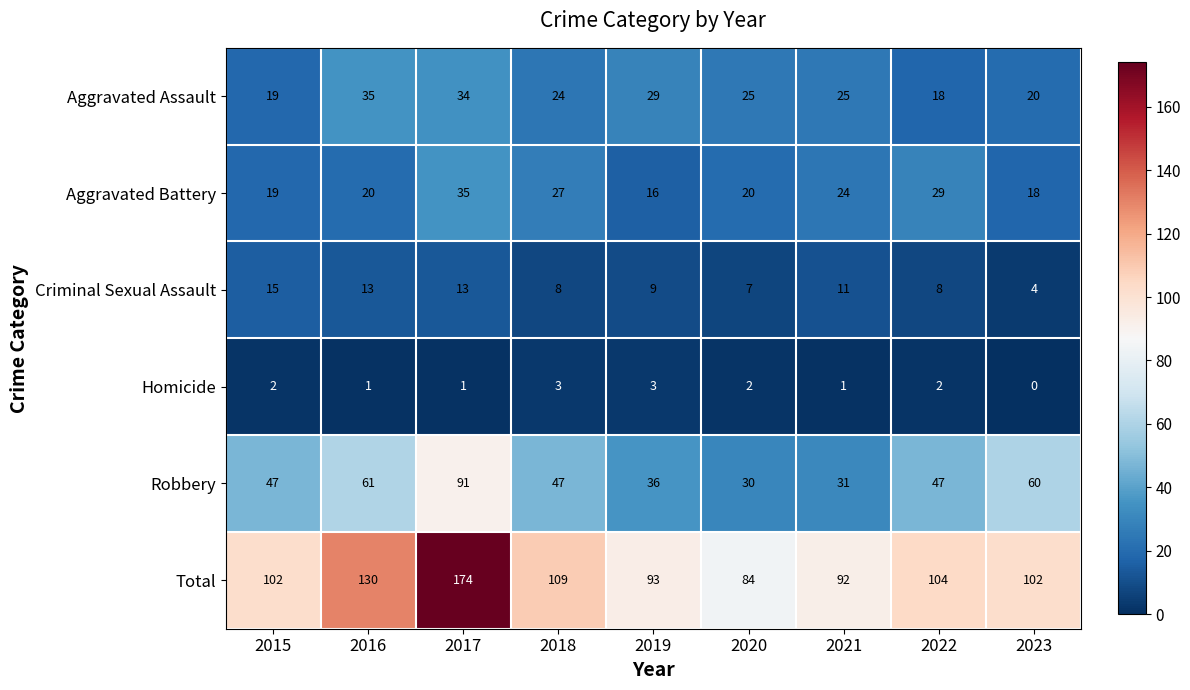

What value does the Aggravated Battery series have at 2018?

27